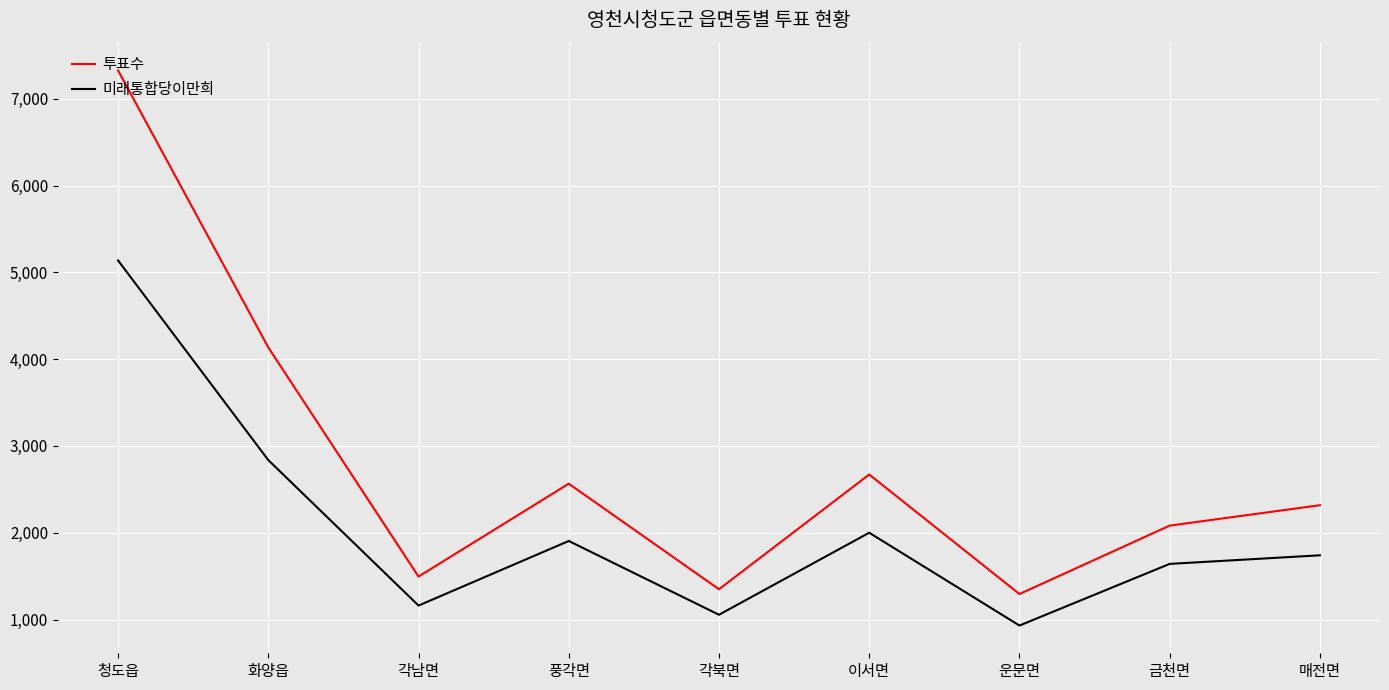

At 청도읍, list the series in order from smallest to largest.

미래통합당이만희, 투표수